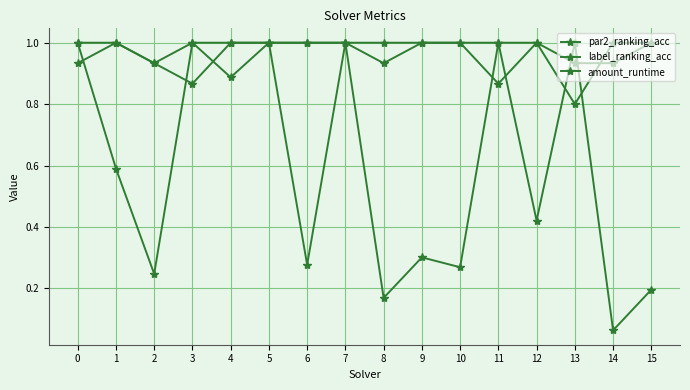

The par2_ranking_acc series shows 1.0 at 1. True or false?

True